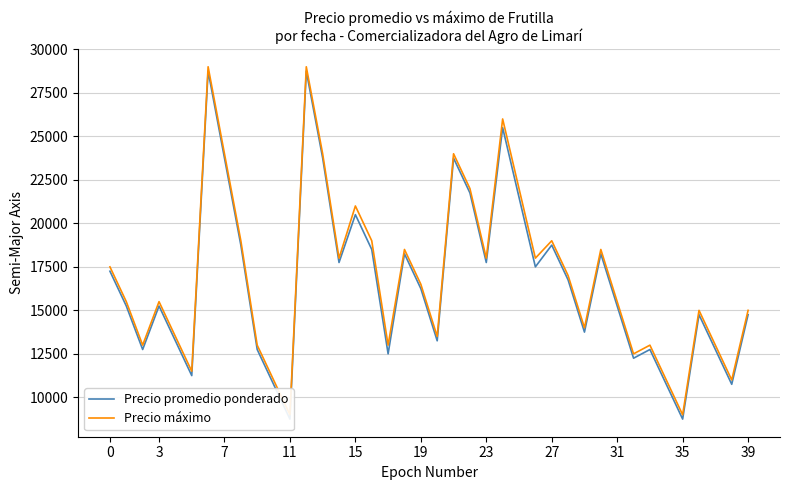

True or false: Precio máximo and Precio promedio ponderado intersect in this chart.

False